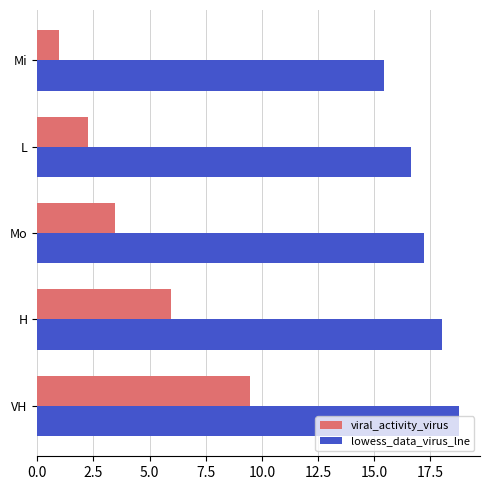

At which category is the sum across all series the highest?

VH